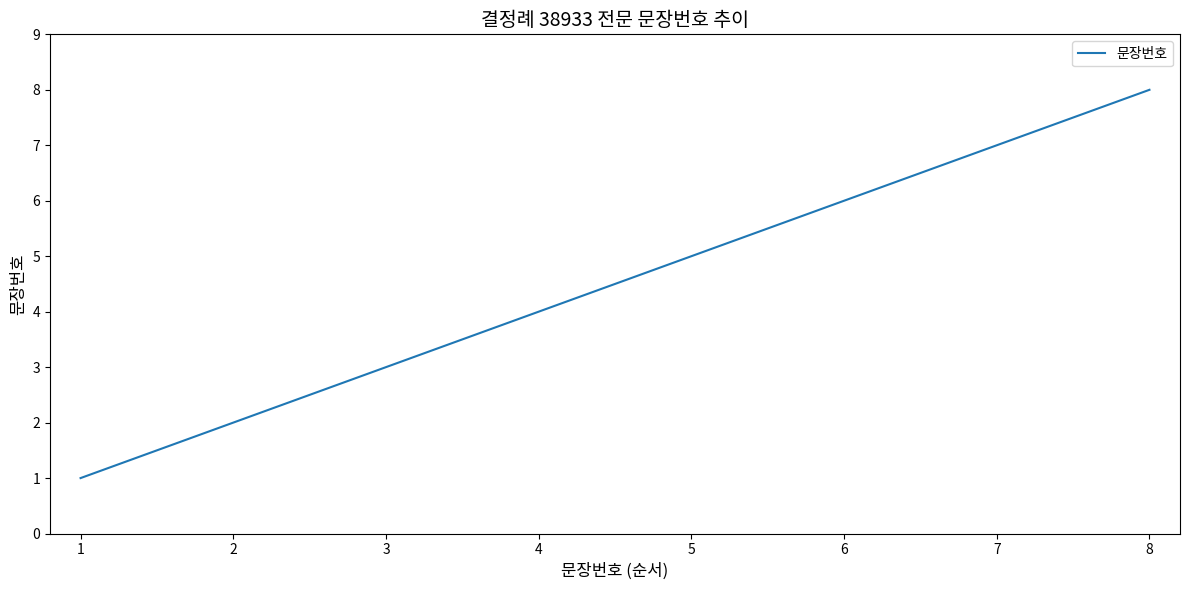

Which has a higher value, 2 or 1?

2